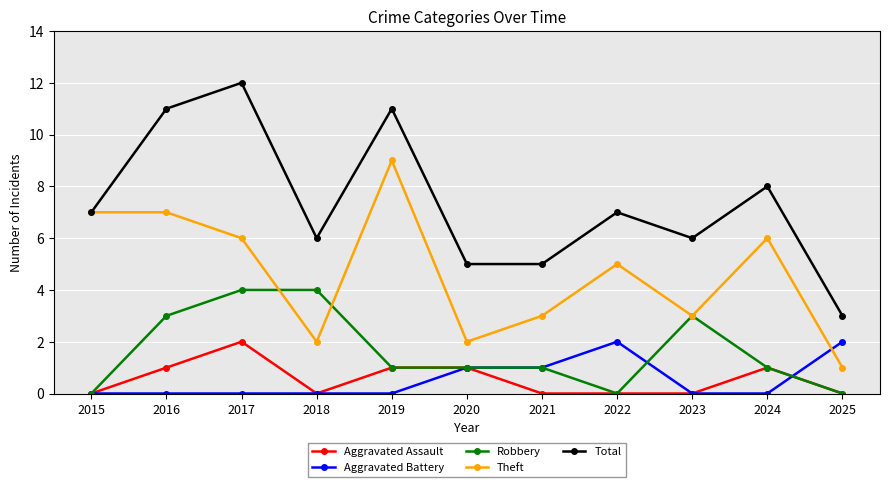

What is the approximate value of Total at 2015?

7